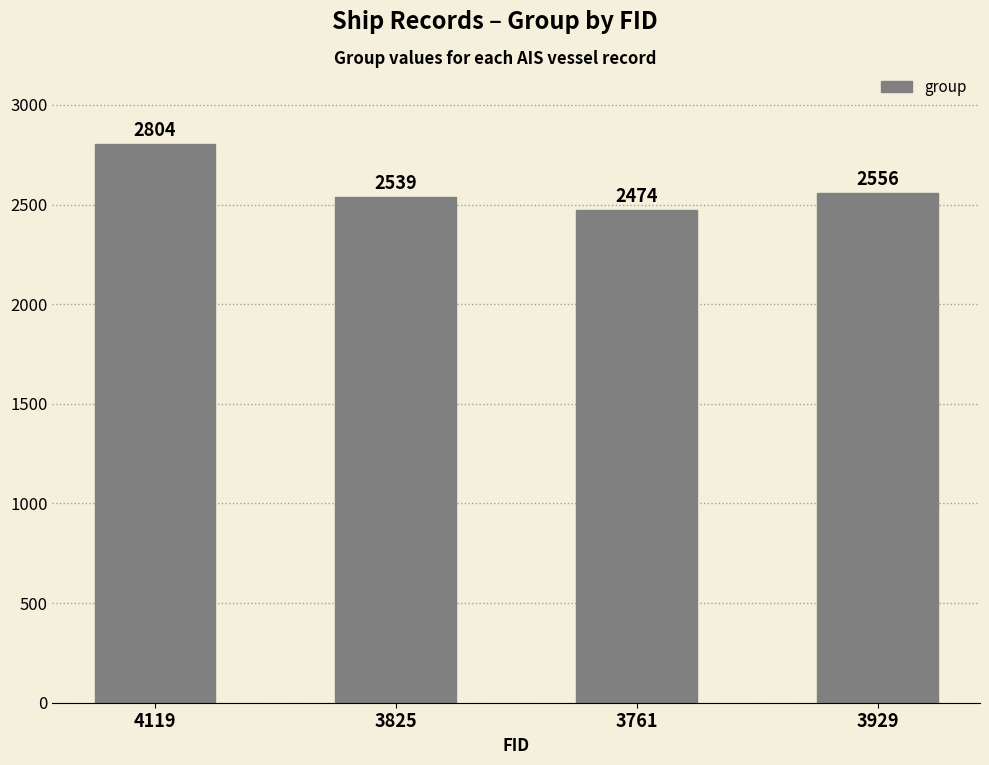

At which category does the chart reach its peak across all series?

4119